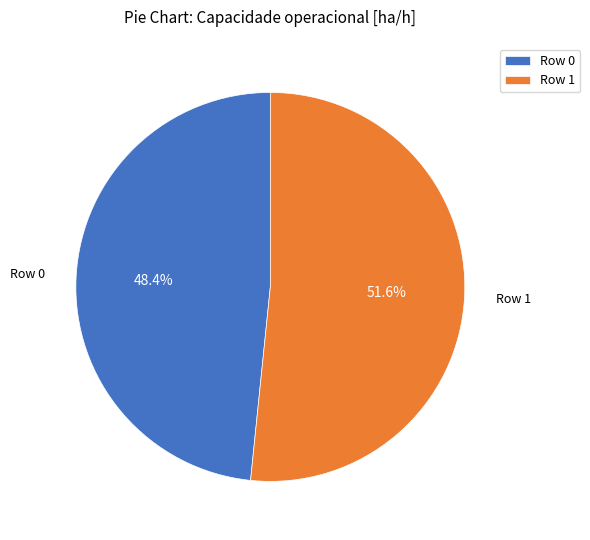

True or false: Row 0 accounts for 57% of the total.

False